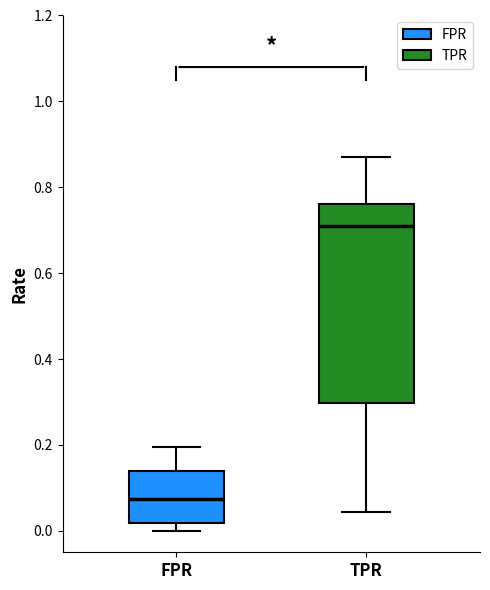

Where does the median line of the box for TPR sit on the y-axis? The values are not printed on the chart, so give them approximately, as read against the axis.

0.72